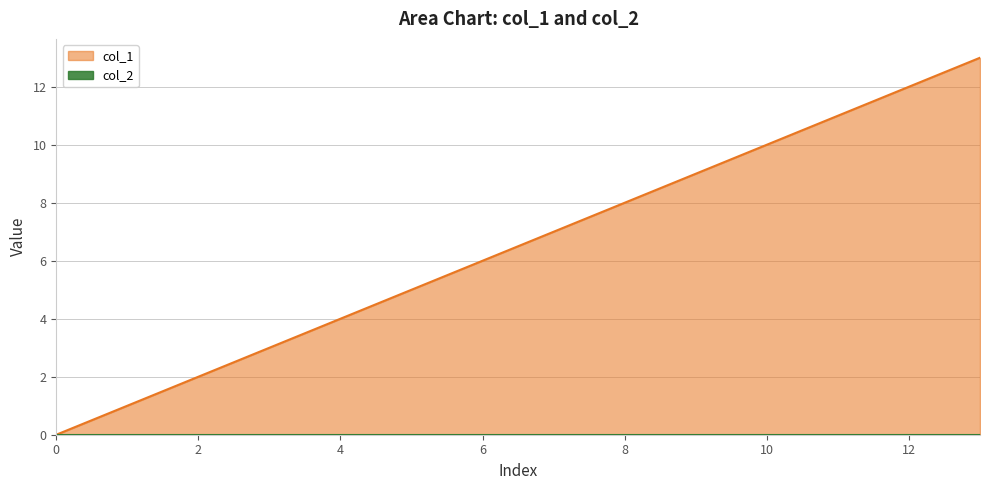

Rank the categories by value from lowest to highest.

0, 1, 2, 3, 4, 5, 6, 7, 8, 9, 10, 11, 12, 13